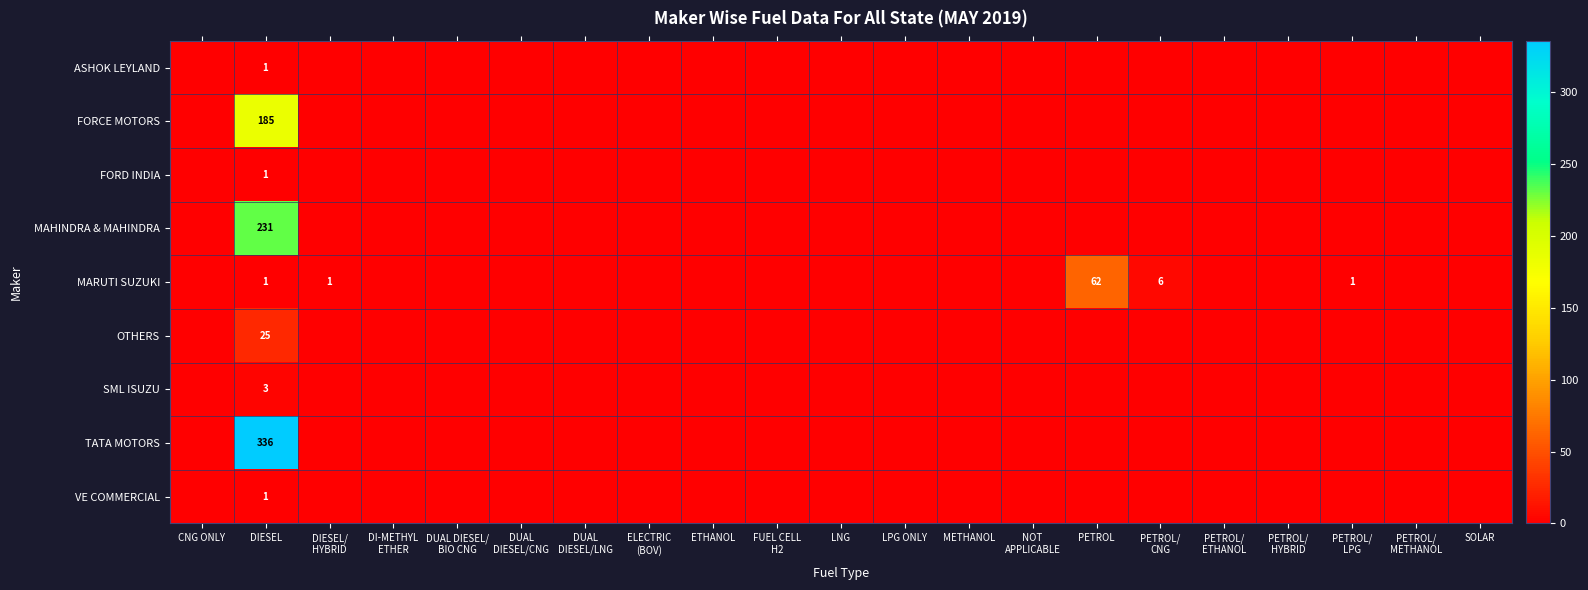

What is the difference between the maximum and minimum values in the FORD INDIA series?

1